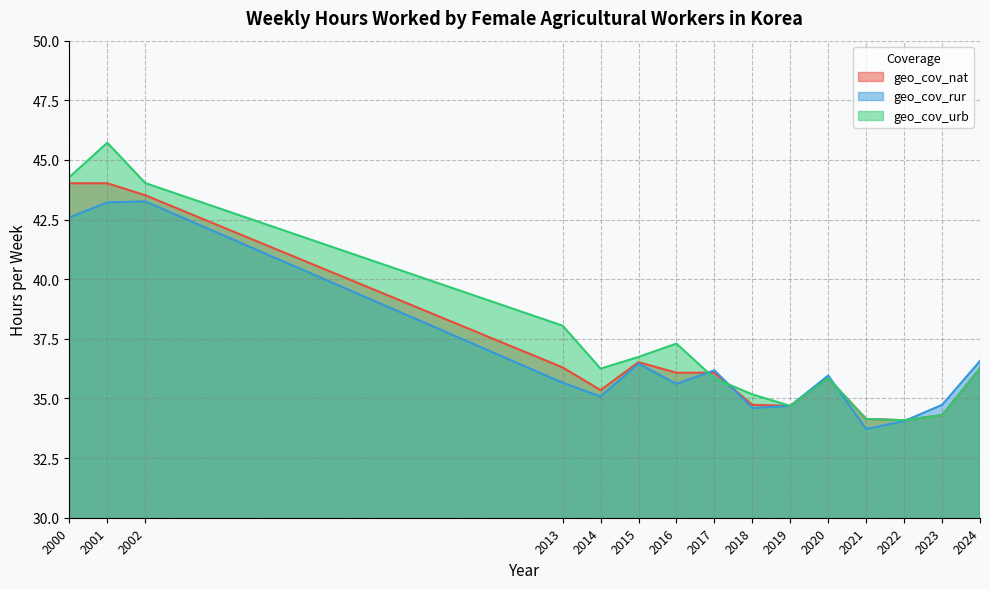

What is the difference between the second highest and second lowest values in the geo_cov_urb series?

10.1